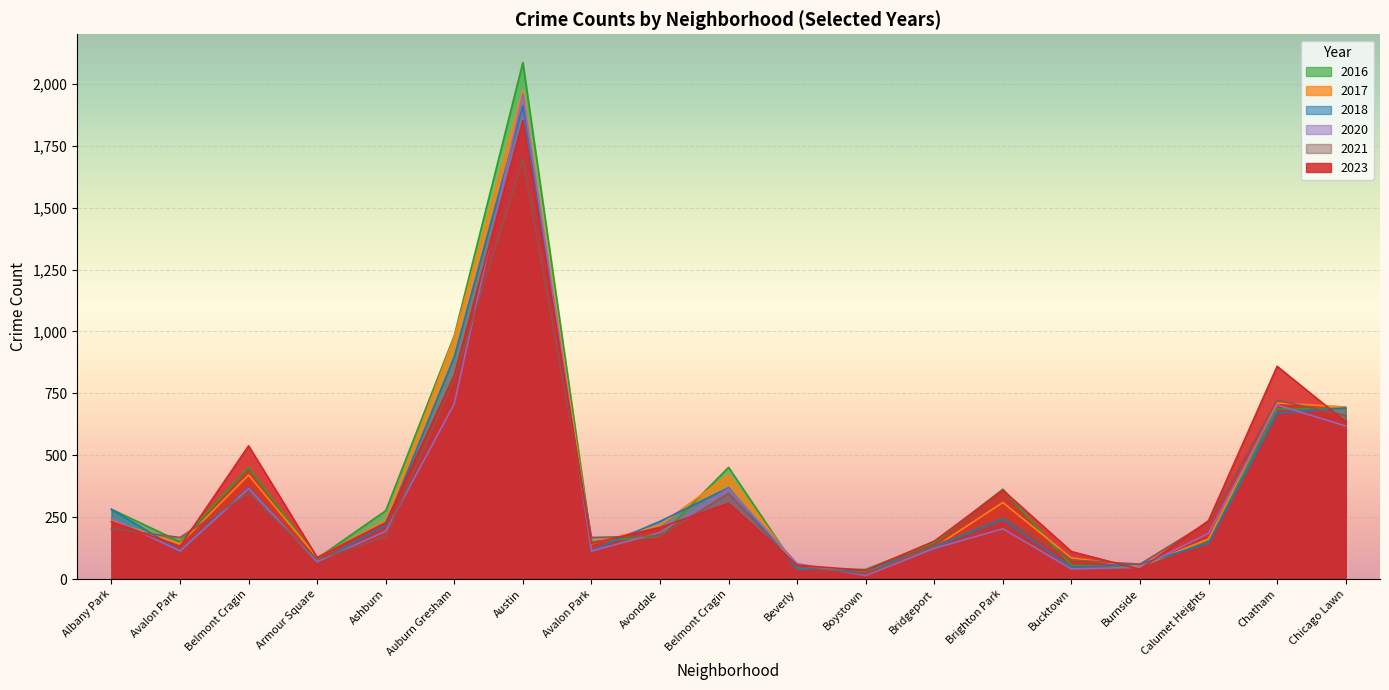

What is the maximum value for 2020?

1959